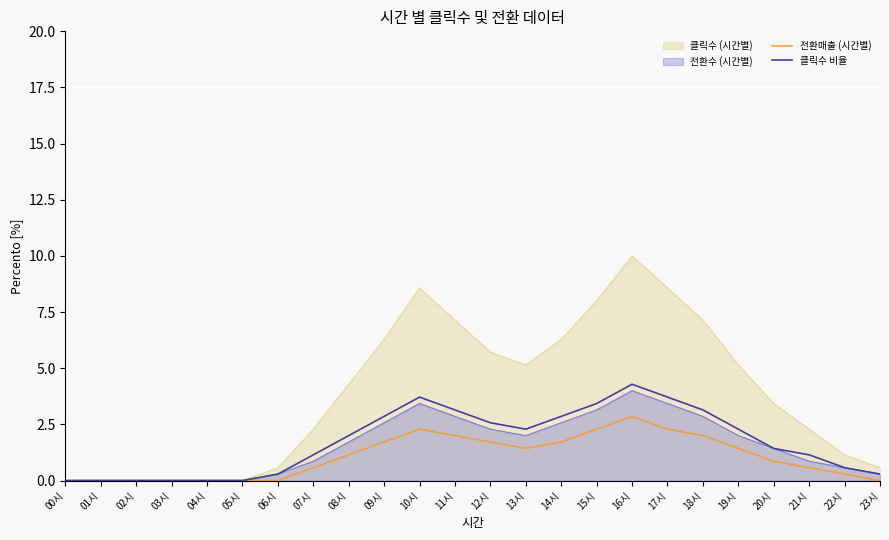

What is the value of the 클릭수 비율 point at the 12th from the left?

3.1